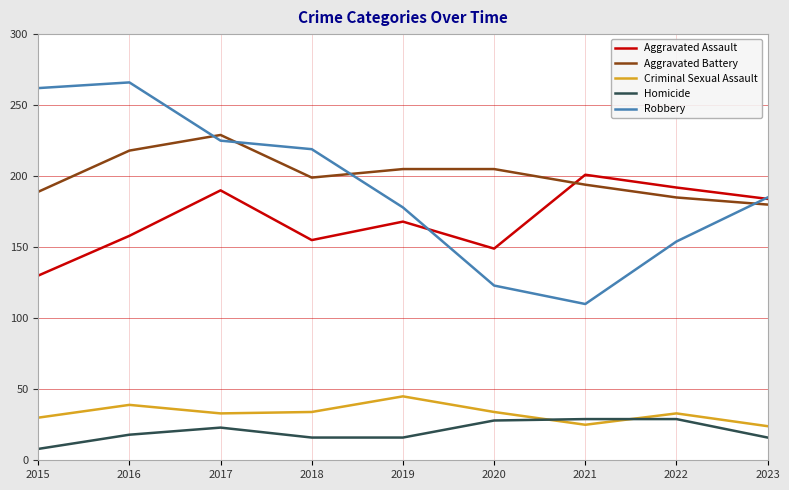

True or false: Aggravated Battery has a value of 205 at 2020.

True